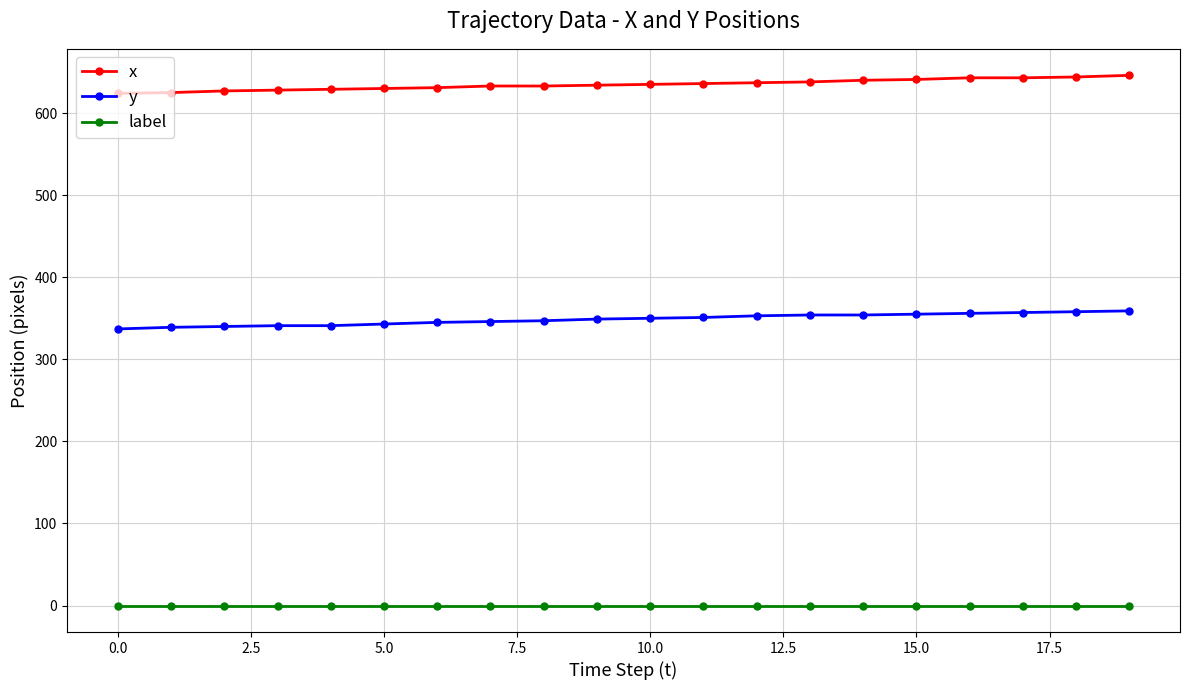

What is the value of the x point at the 16th from the left?

641